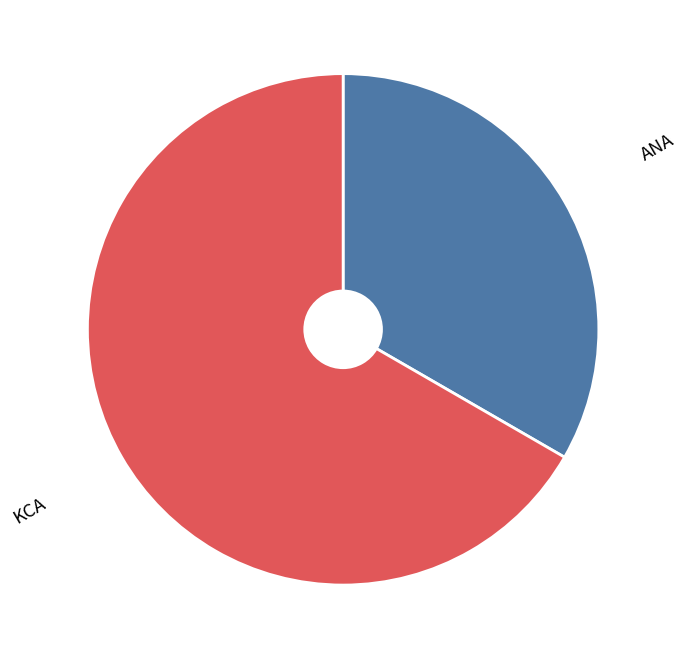

How many segments does this pie chart have?

2